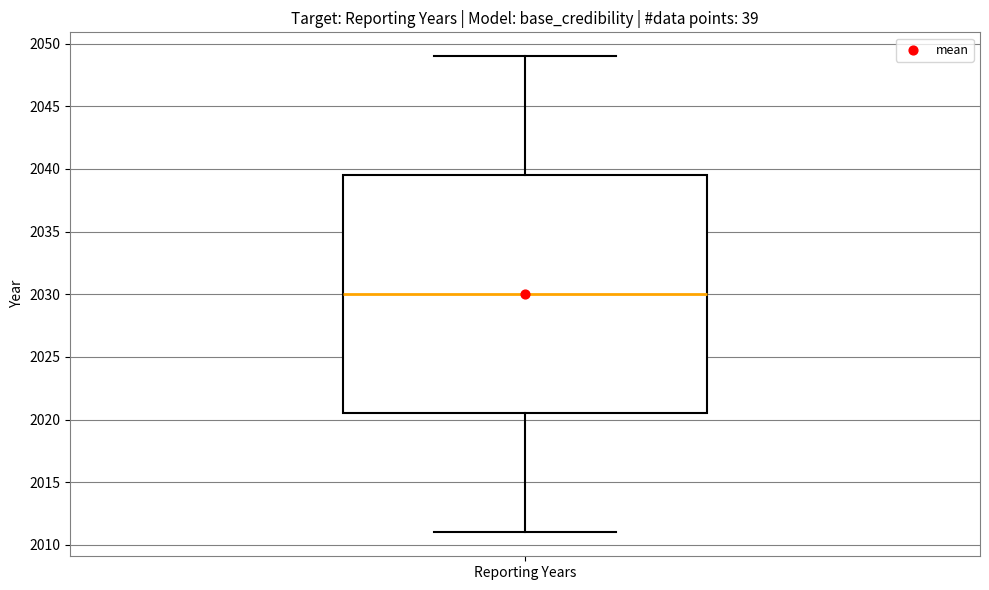

Transcribe this box plot: give where the median line is, the range the box spans, and where the two whiskers end, as read against the y-axis. The values are not printed on the chart, so give them approximately, as read against the axis.

median 2030.0, box 2020.5 to 2039.5, whiskers 2011.0 to 2049.0